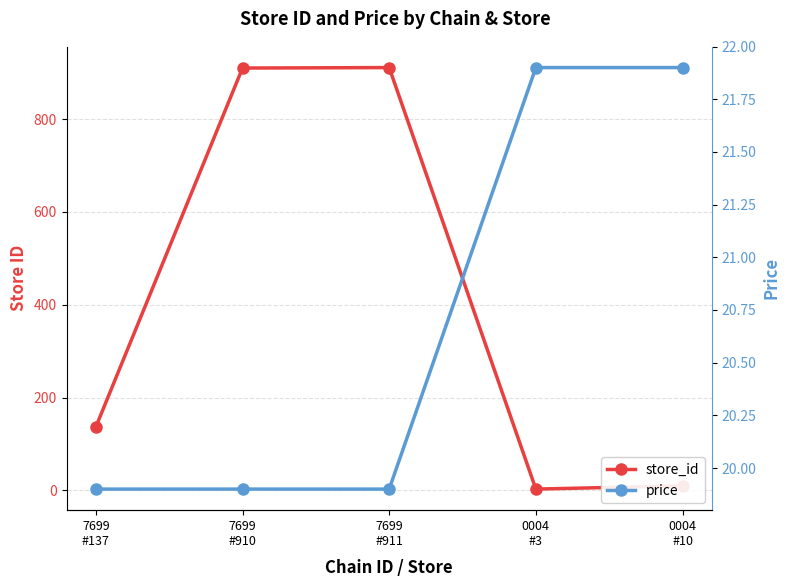

Reading right to left, list all the values displayed in this chart.

store_id: 10.0	3.0	911.0	910.0	137.0
price: 21.9	21.9	19.9	19.9	19.9